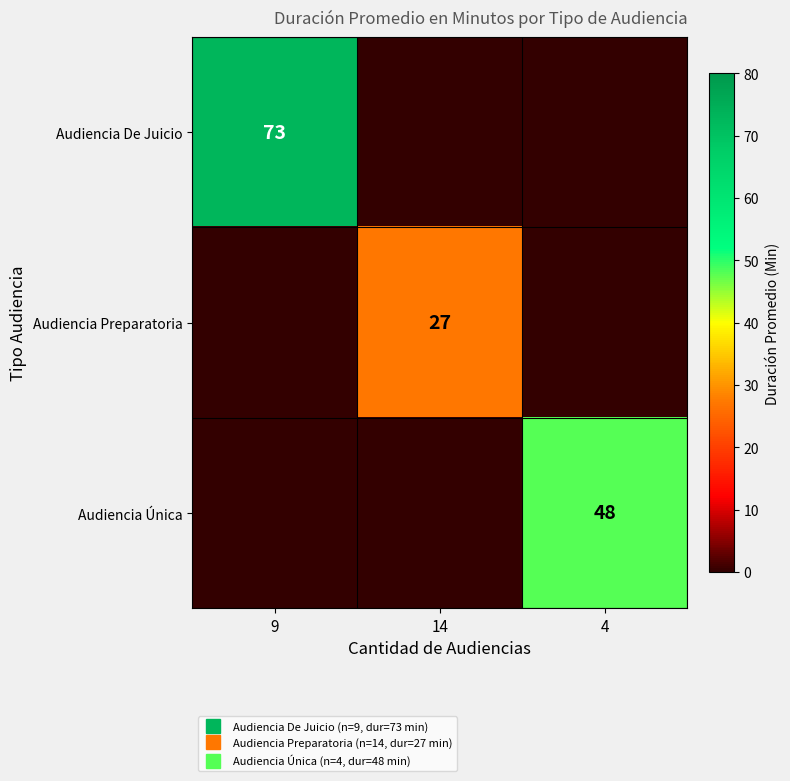

What is the total value across all series at 14?

27